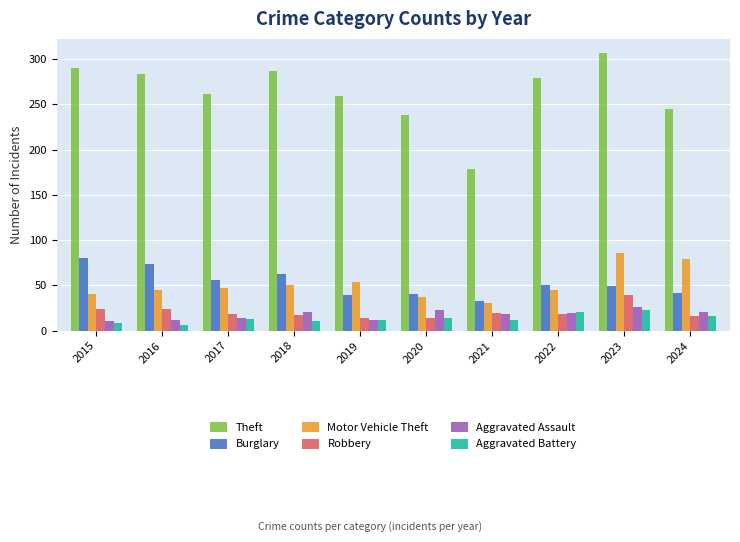

What value does the Aggravated Assault series have at 2015, to the nearest 10?

10